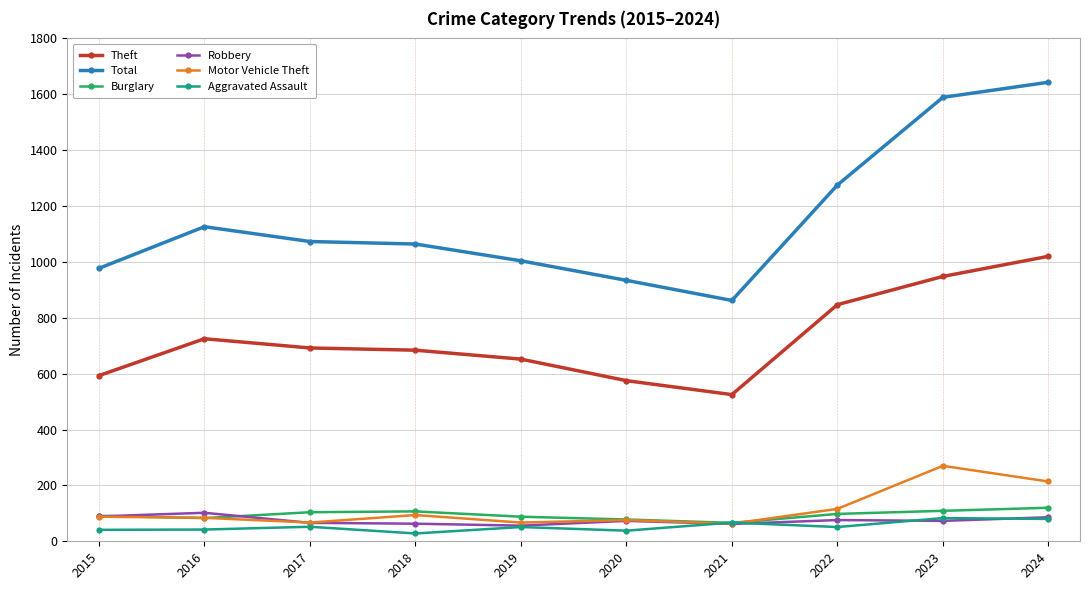

What is the sum of the Burglary values at 2024 and 2015?

211